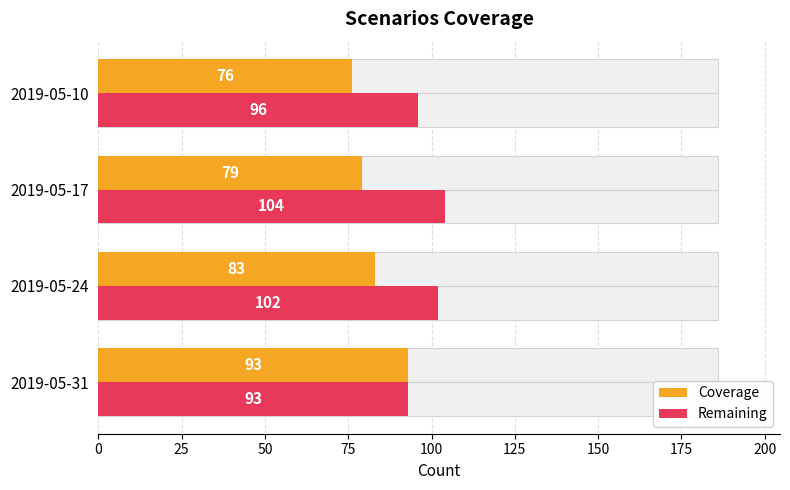

What is the difference between the second highest and minimum values in the Coverage series?

7